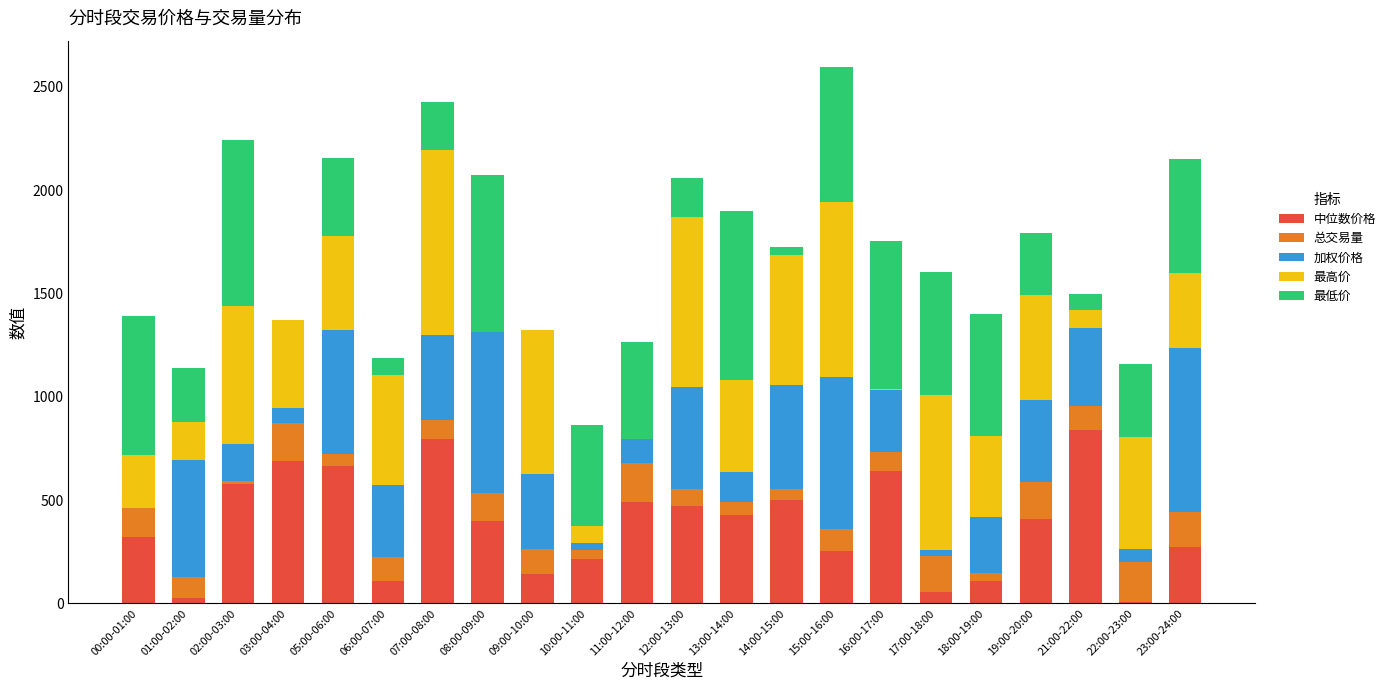

The value of 中位数价格 at 17:00-18:00 is 55.7. True or false?

True